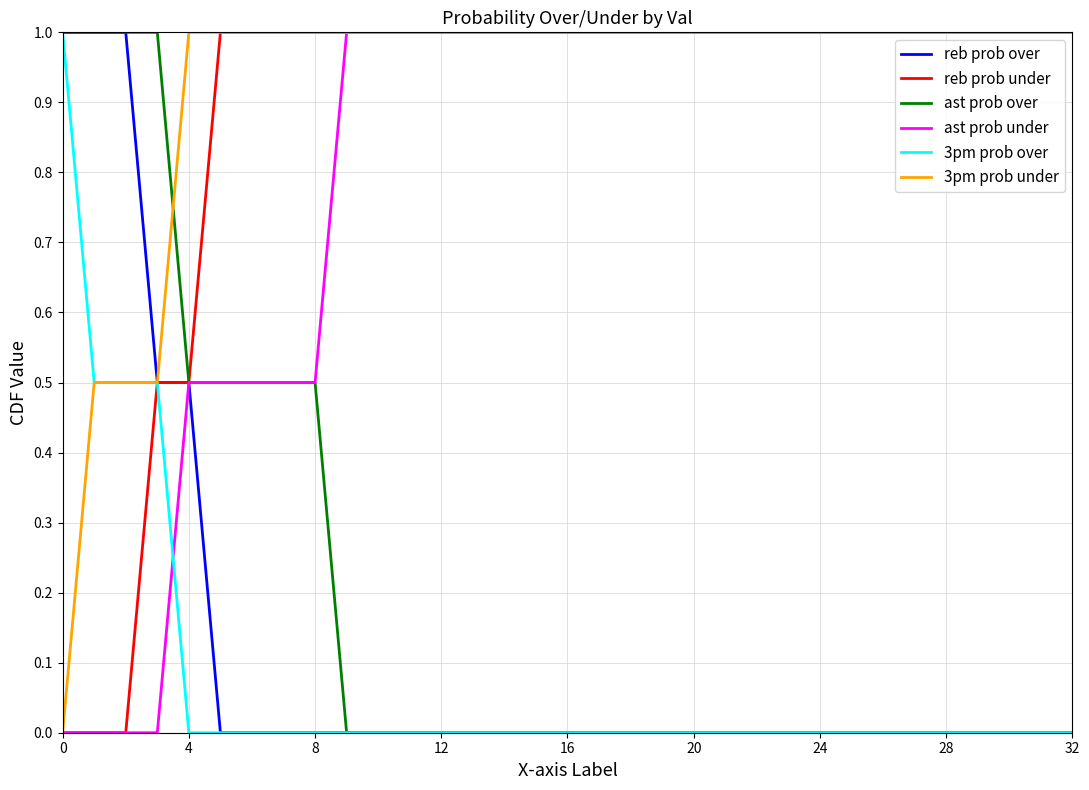

What is the highest value of the 3pm prob under series?

1.0